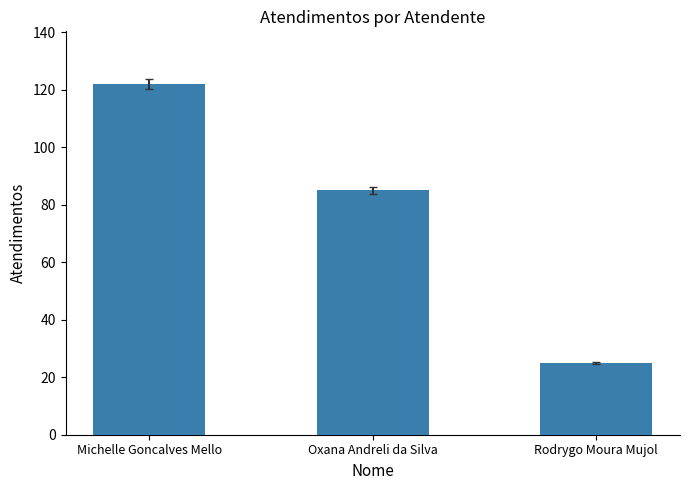

Reading left to right, list all the values displayed in this chart.

Michelle Goncalves Mello=122	Oxana Andreli da Silva=85	Rodrygo Moura Mujol=25